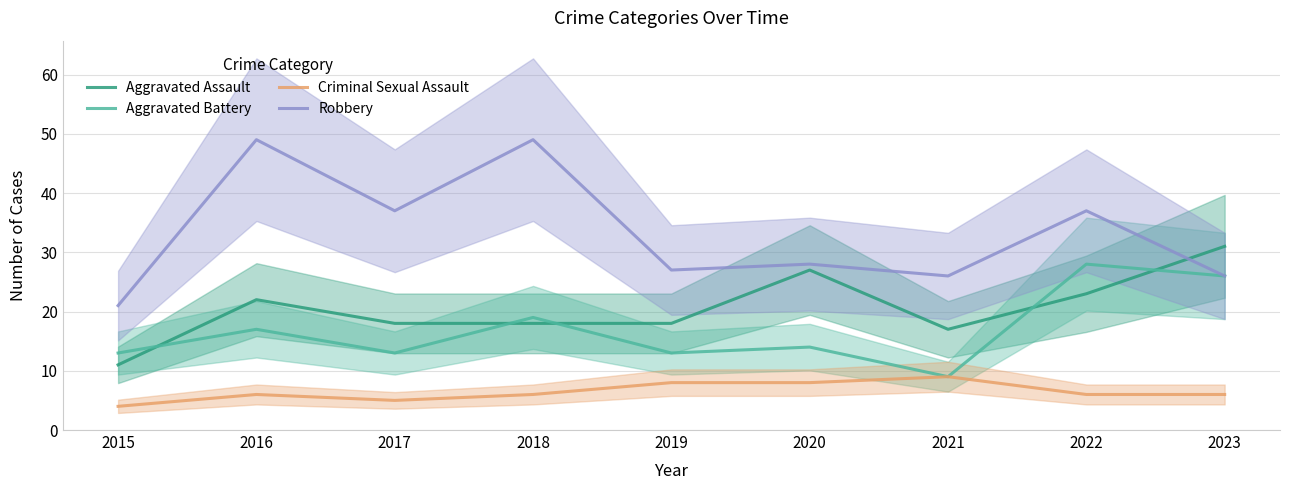

How many interior local valleys does the Aggravated Assault series have?

1